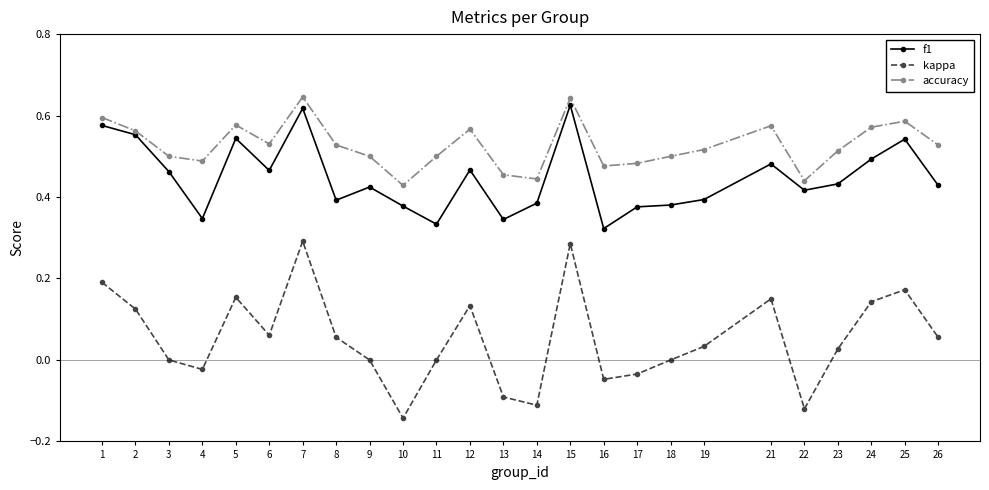

At how many categories does at least one series exceed 0?

25